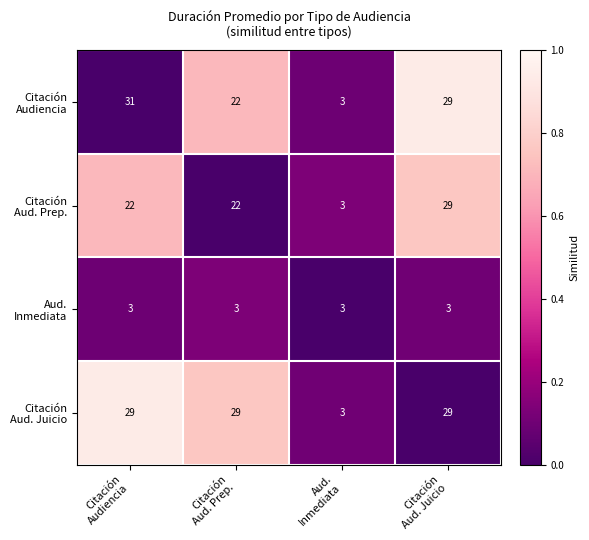

What is the minimum value shown in the chart?

3